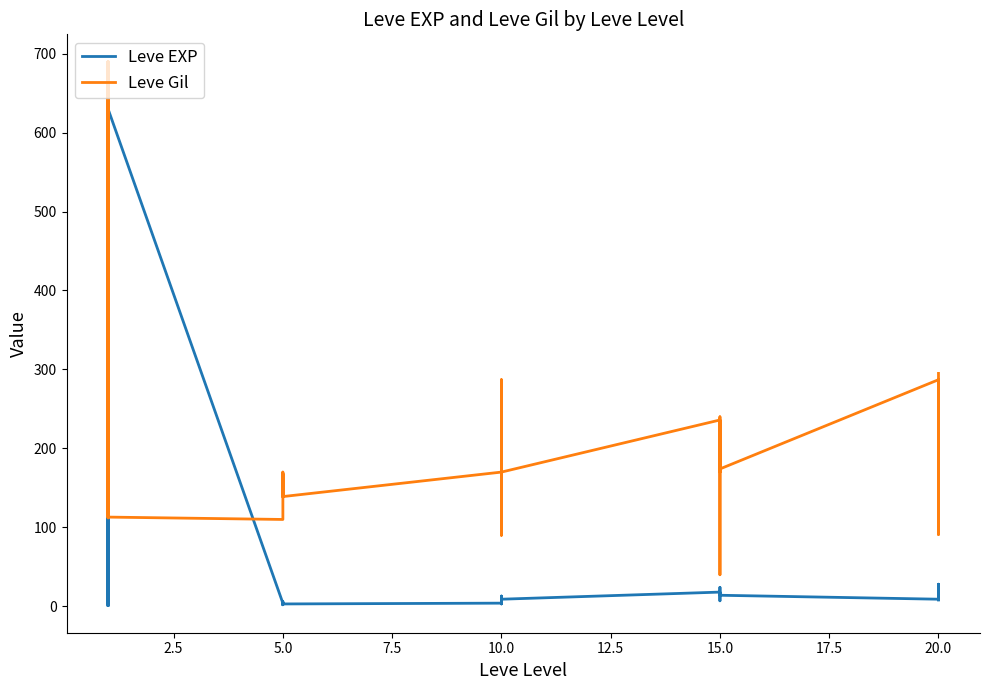

What is the value of the Leve EXP point at the 29th from the left?

12